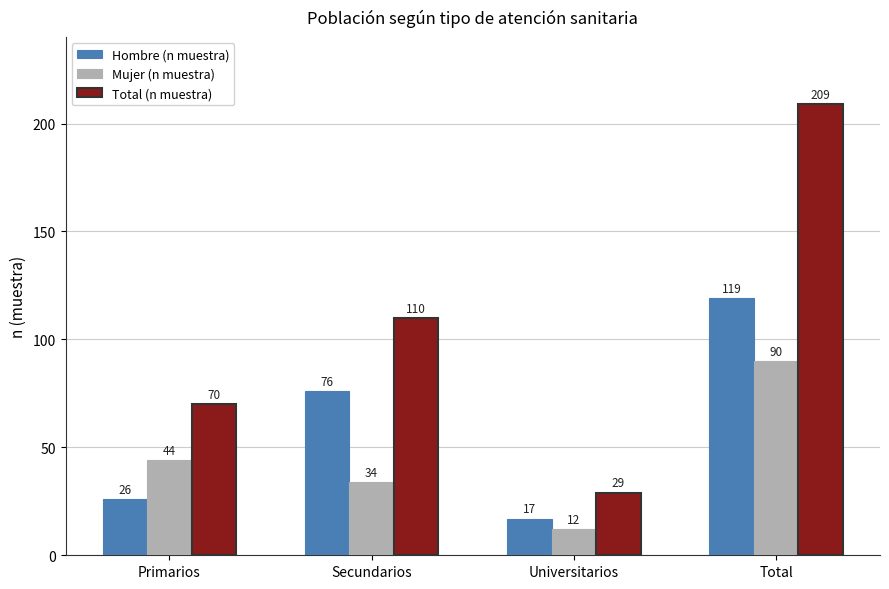

Is it true that Mujer (n muestra) equals 36 at Total?

False